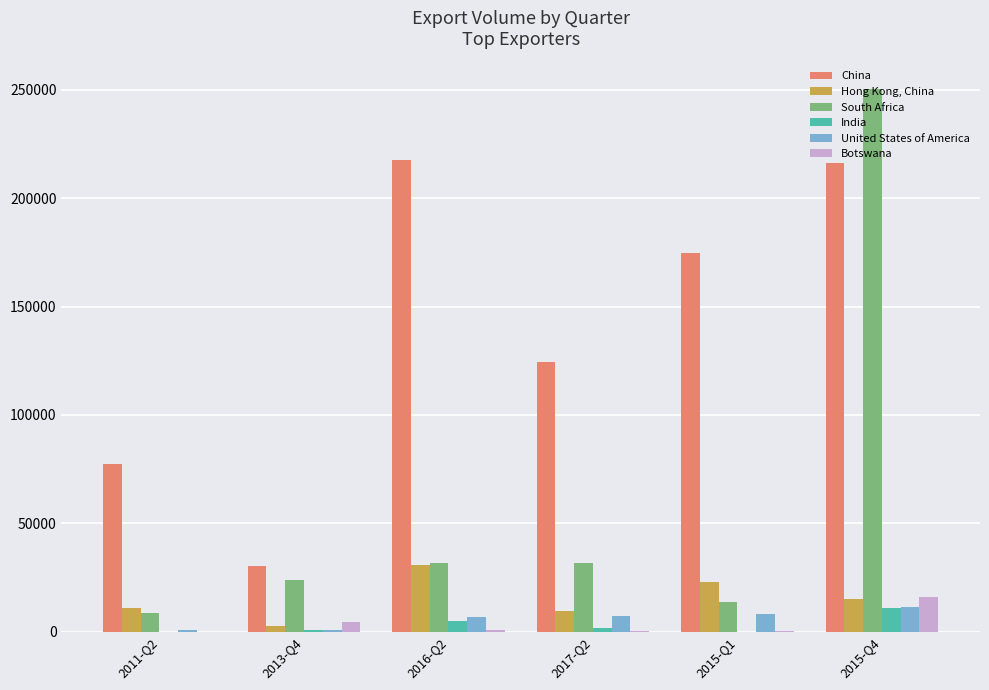

What is the sum of all Botswana values?

21266